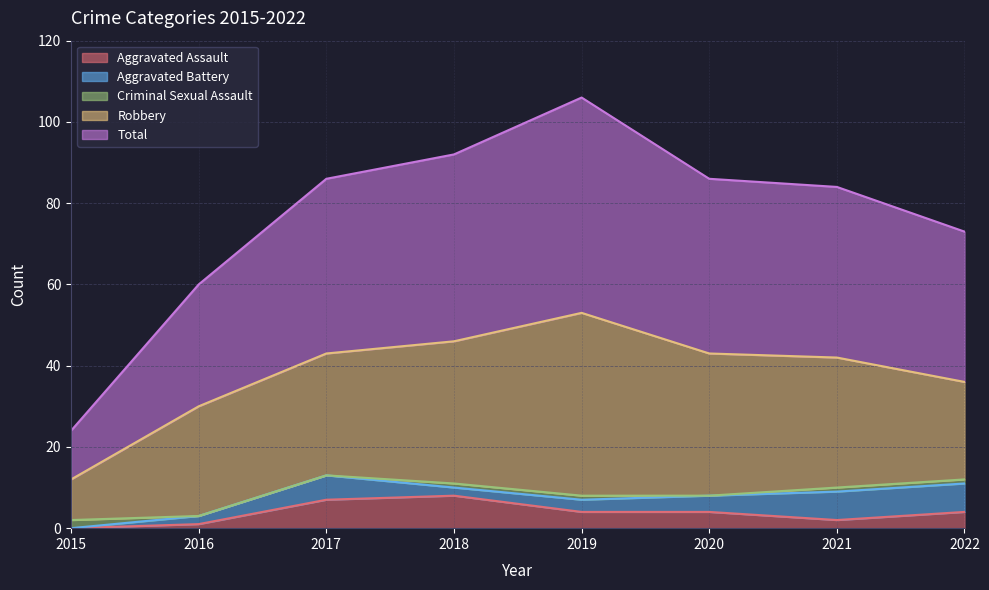

Does the chart display data point markers on the line(s)?

No